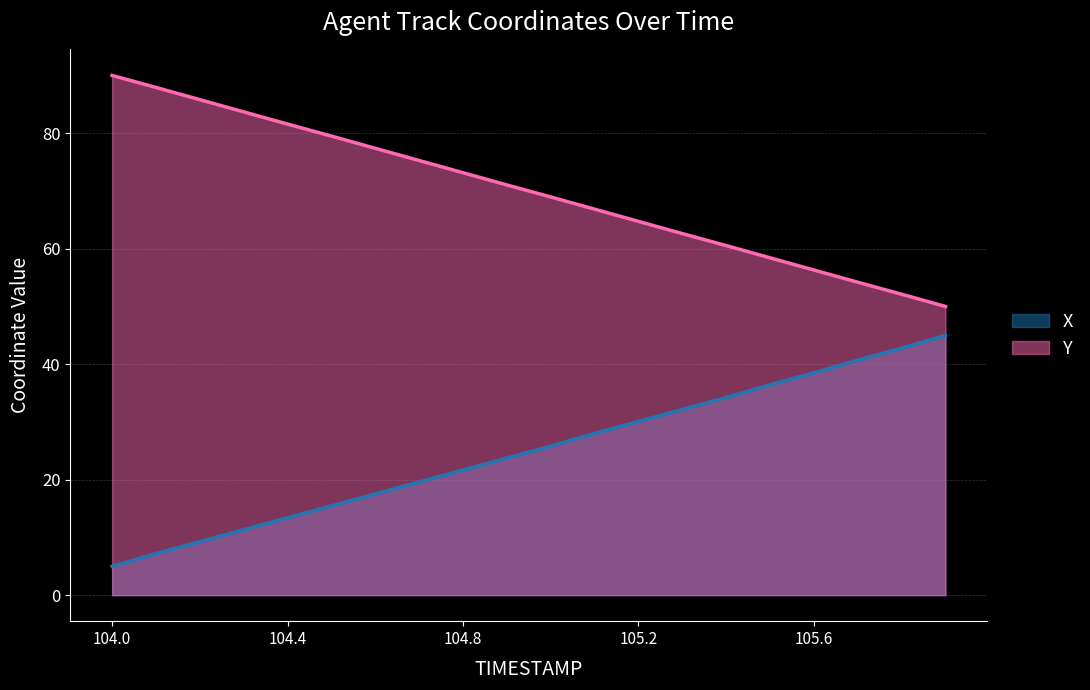

At which label does Y reach its minimum?

105.9